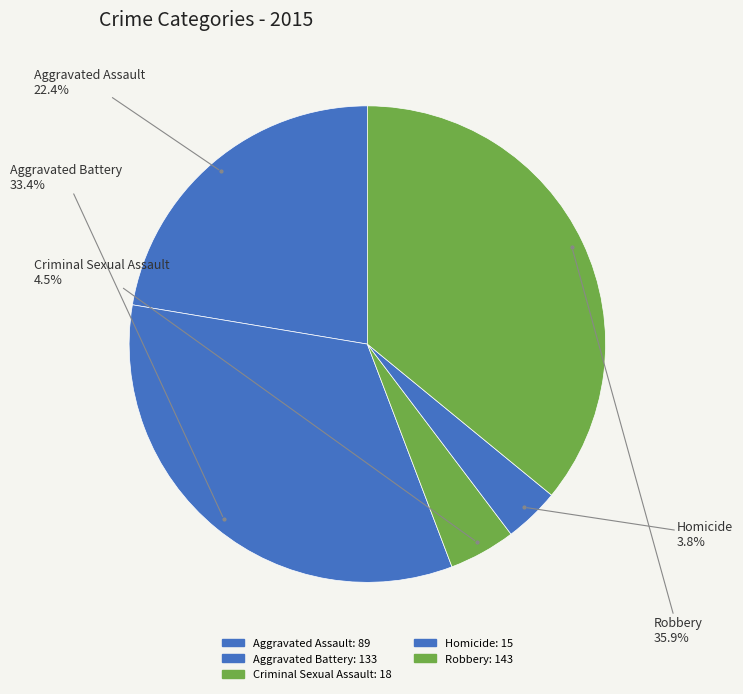

Which has a higher value, Homicide or Criminal Sexual Assault?

Criminal Sexual Assault